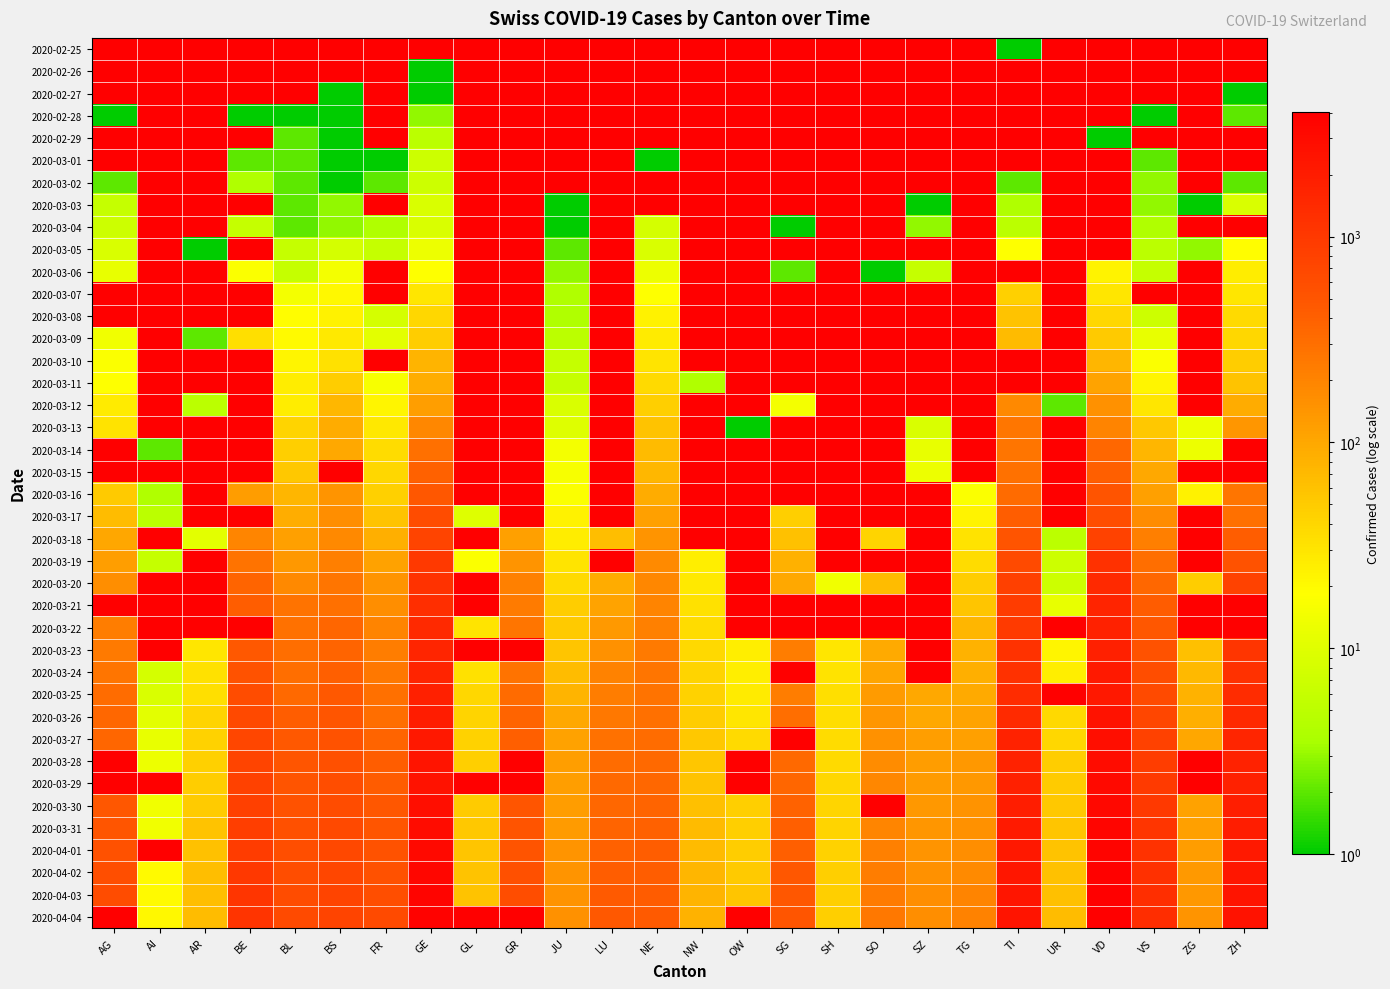

What is the sum of the 2020-03-31 values at BS and GR?

1170.0